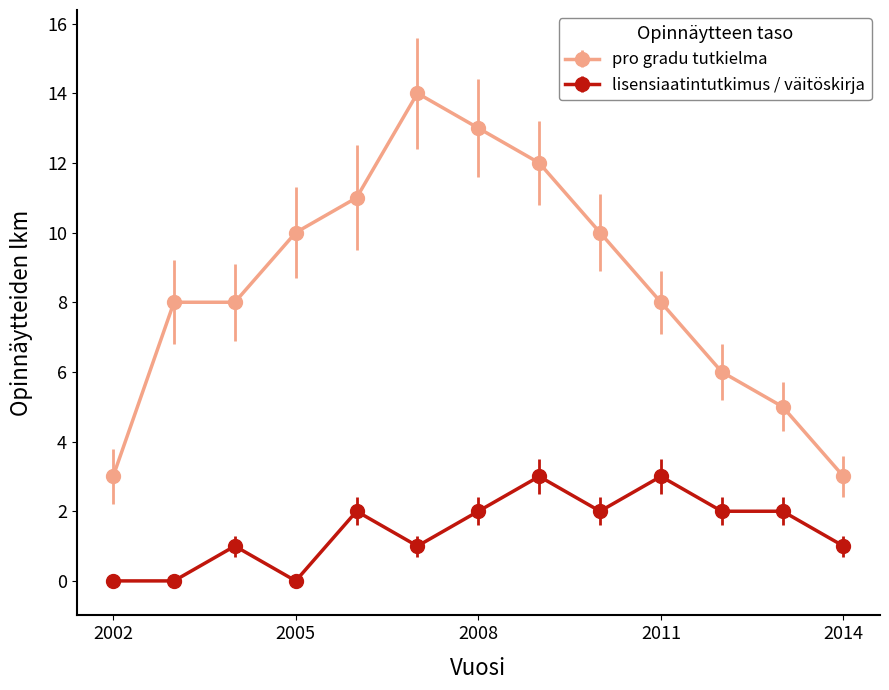

List the series in order of their peak value, highest first.

pro gradu tutkielma, lisensiaatintutkimus / väitöskirja